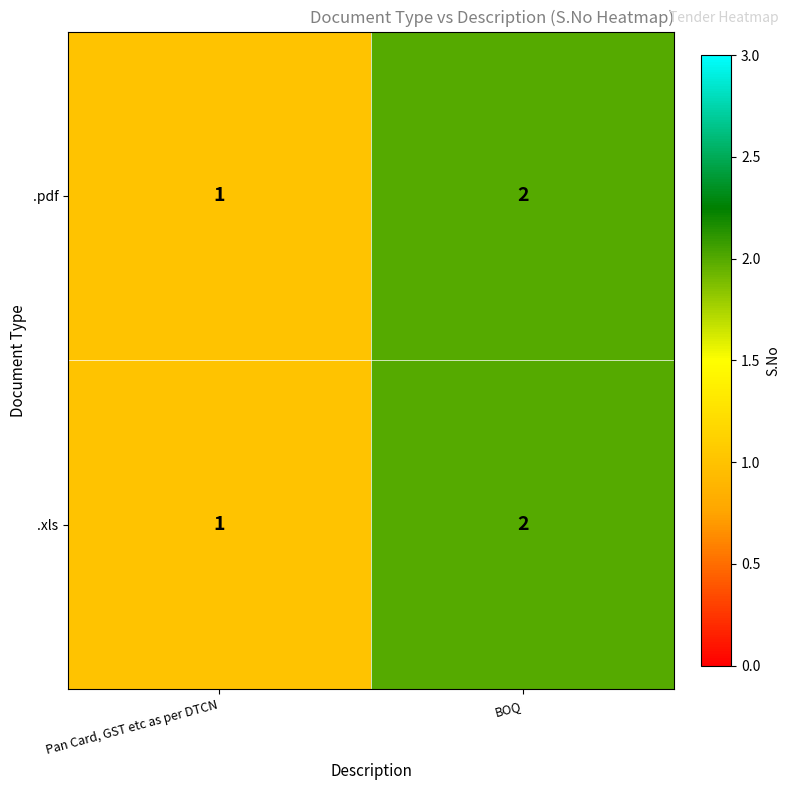

The .xls series shows 2 at Pan Card, GST etc as per DTCN. True or false?

False